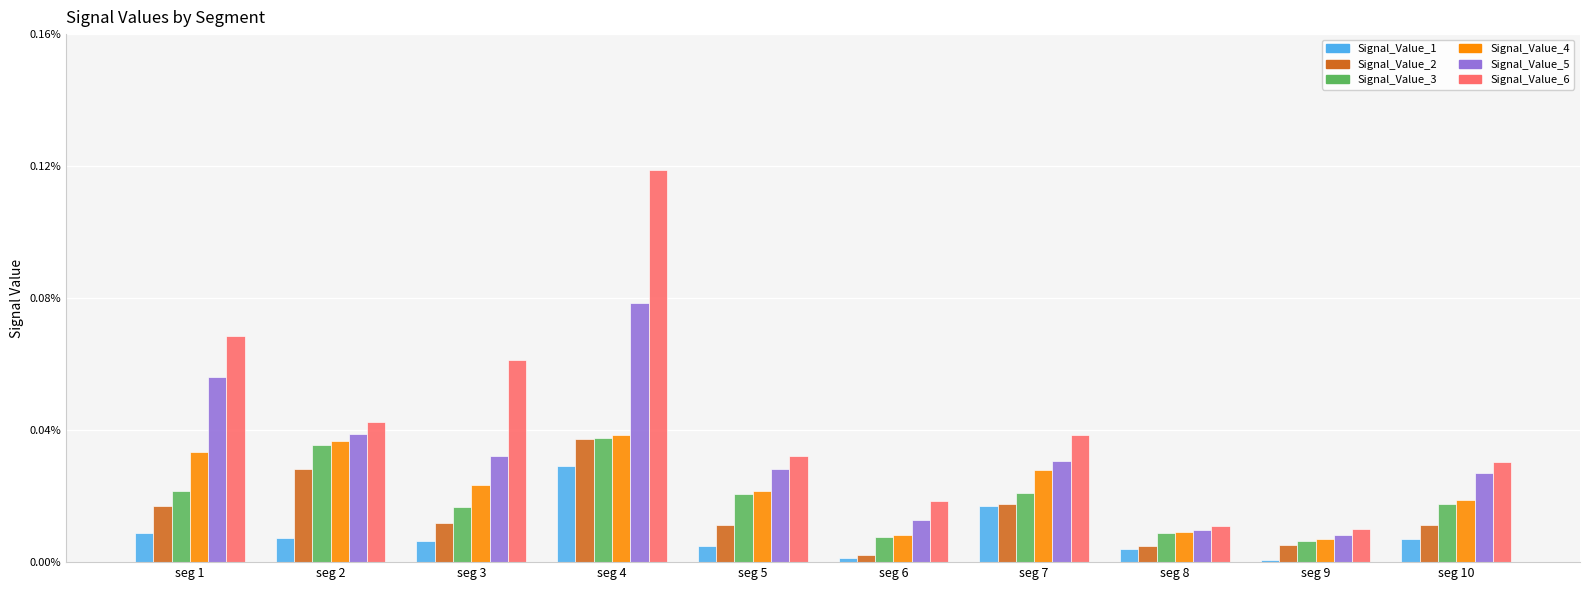

Between seg 2 and seg 8, which series saw the biggest shift?

Signal_Value_6